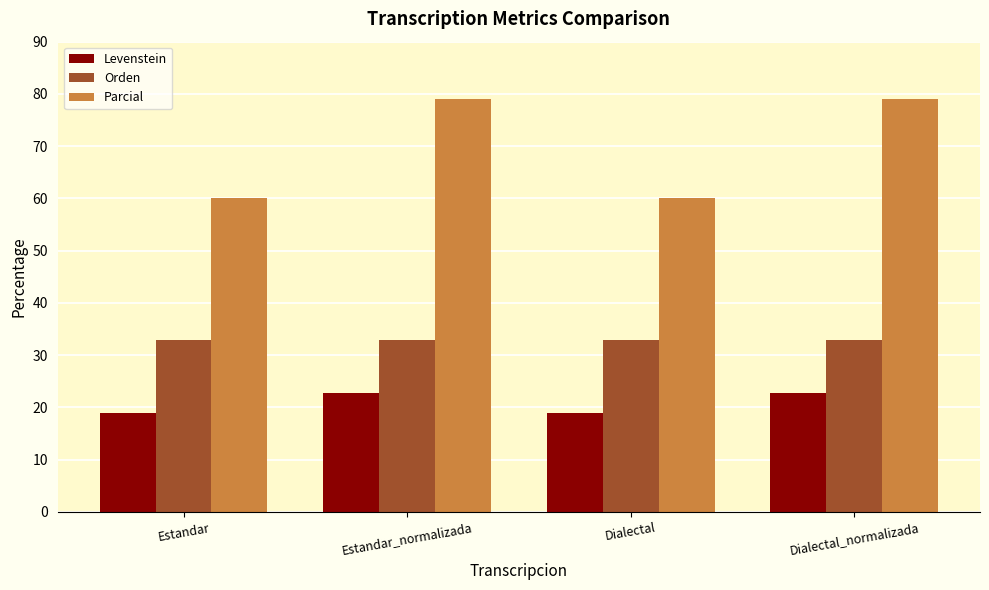

What are all the series names shown in the legend?

Levenstein, Orden, Parcial